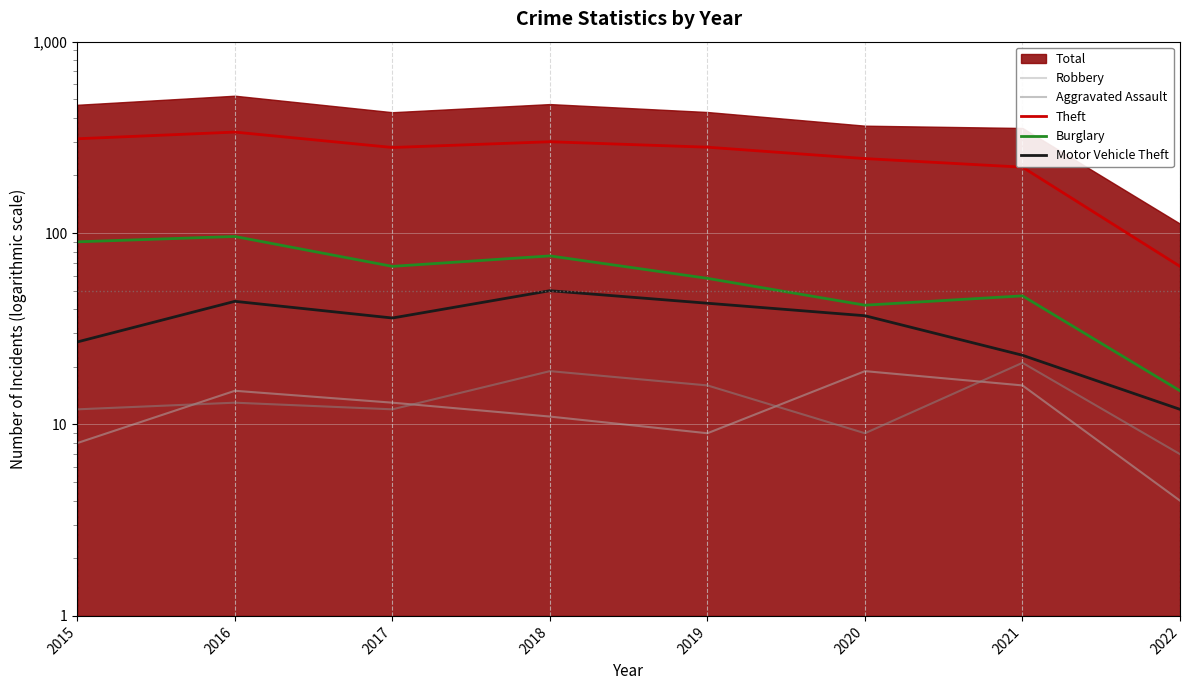

How many data points does each series have?

8